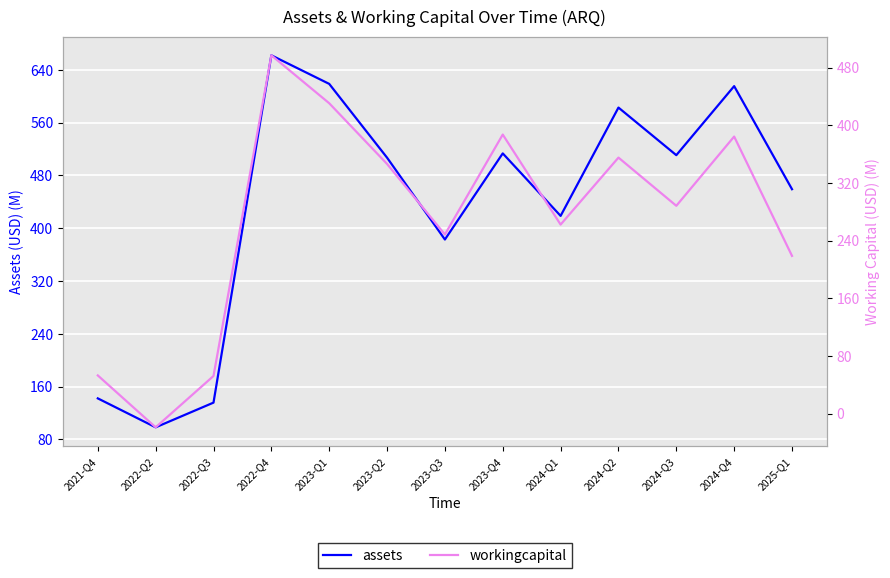

True or false: assets and workingcapital cross at least once.

False